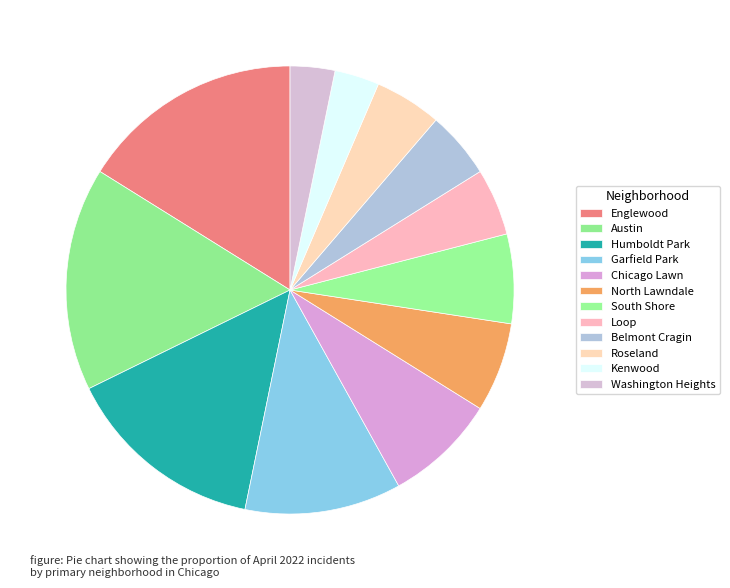

To the nearest percent, what percentage of the pie is Garfield Park?

11%